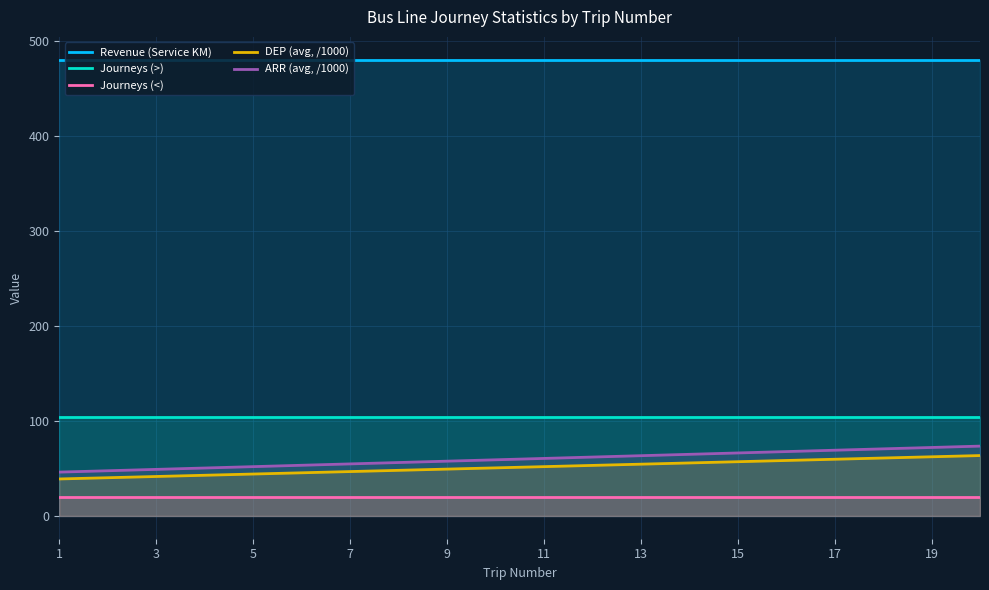

Reading left to right, transcribe all the data shown in this chart.

Revenue (Service KM): 480.0	480.0	480.0	480.0	480.0	480.0	480.0	480.0	480.0	480.0	480.0	480.0	480.0	480.0	480.0	480.0	480.0	480.0	480.0	480.0
Journeys (>): 104.0	104.0	104.0	104.0	104.0	104.0	104.0	104.0	104.0	104.0	104.0	104.0	104.0	104.0	104.0	104.0	104.0	104.0	104.0	104.0
Journeys (<): 20.0	20.0	20.0	20.0	20.0	20.0	20.0	20.0	20.0	20.0	20.0	20.0	20.0	20.0	20.0	20.0	20.0	20.0	20.0	20.0
DEP (avg, /1000): 38.9	40.2	41.5	42.8	44.1	45.4	46.7	48.0	49.2	50.5	51.8	53.1	54.4	55.7	57.0	58.3	59.6	60.9	62.2	63.5
ARR (avg, /1000): 46.1	47.5	49.0	50.4	51.8	53.3	54.7	56.2	57.6	59.0	60.5	61.9	63.4	64.8	66.2	67.7	69.1	70.6	72.0	73.4